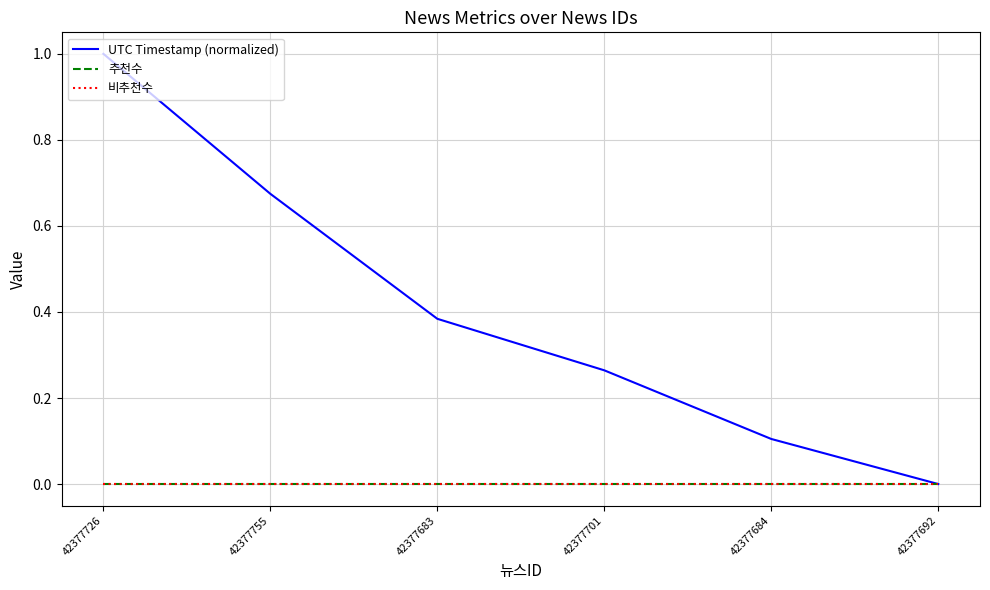

The UTC Timestamp (normalized) series shows 0.1 at 42377701. True or false?

False